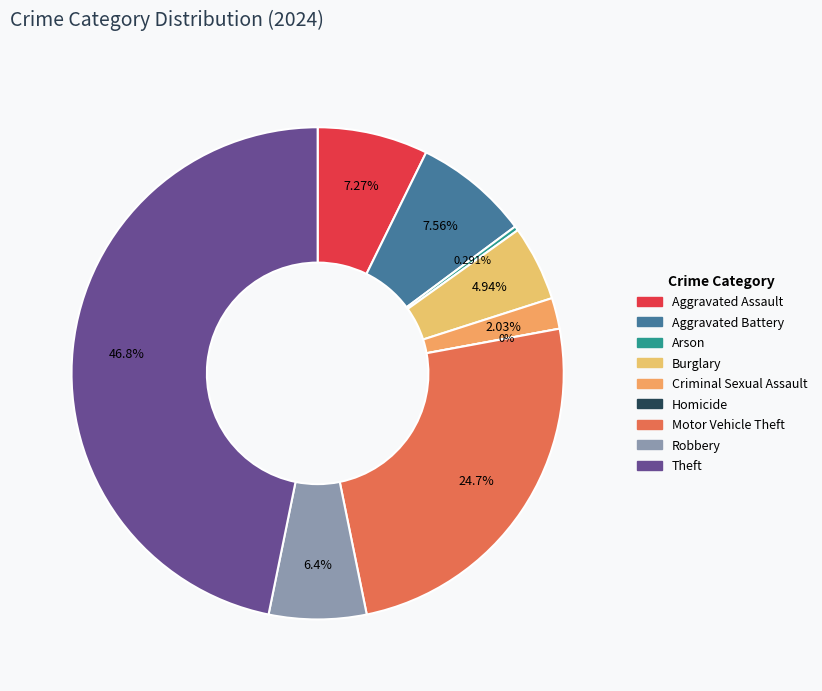

Is there any slice that represents more than half of the pie?

No